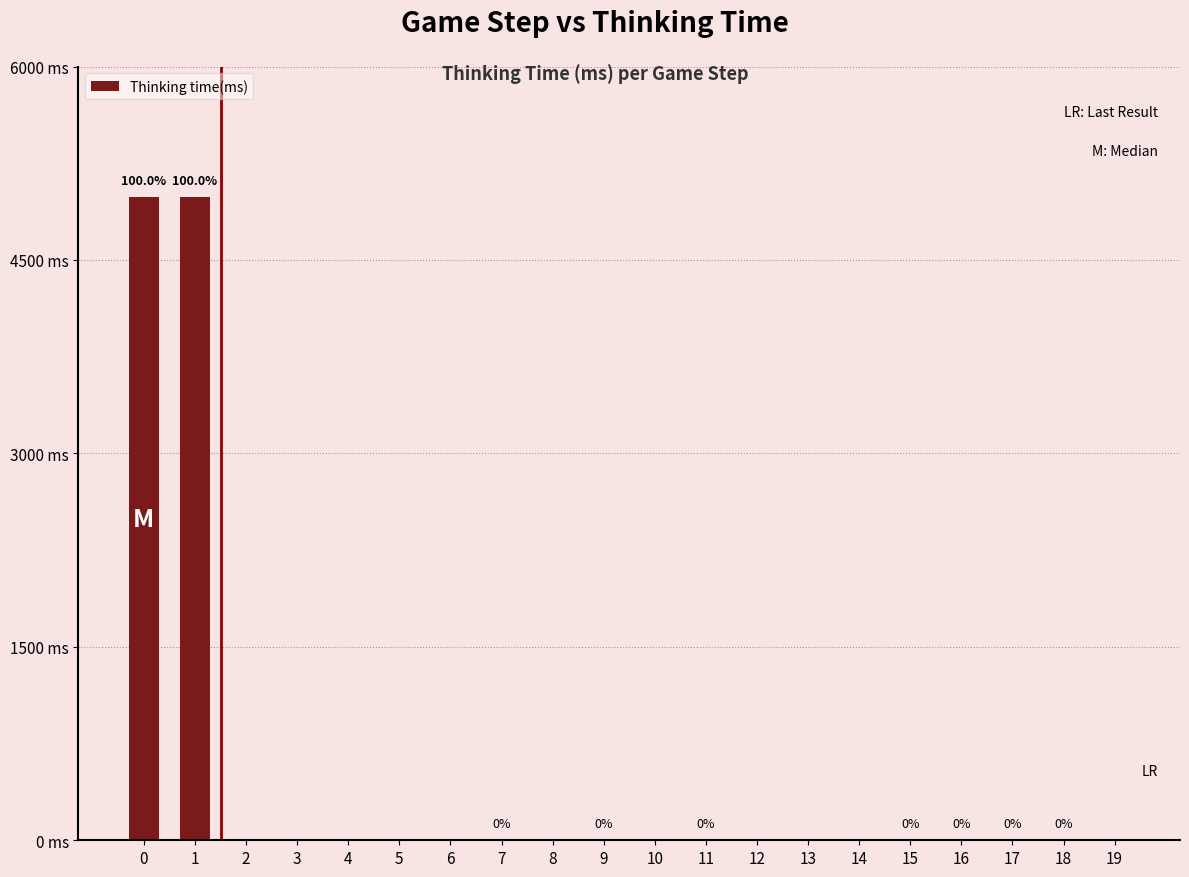

Are the bars horizontal?

No